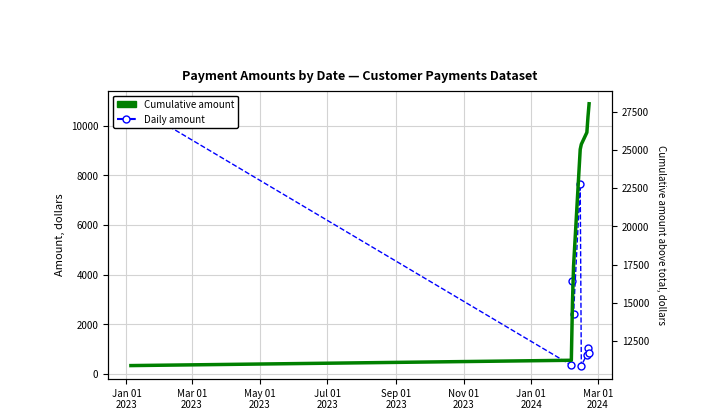

What are all the series names shown in the legend?

Daily Amount, Cumulative Amount